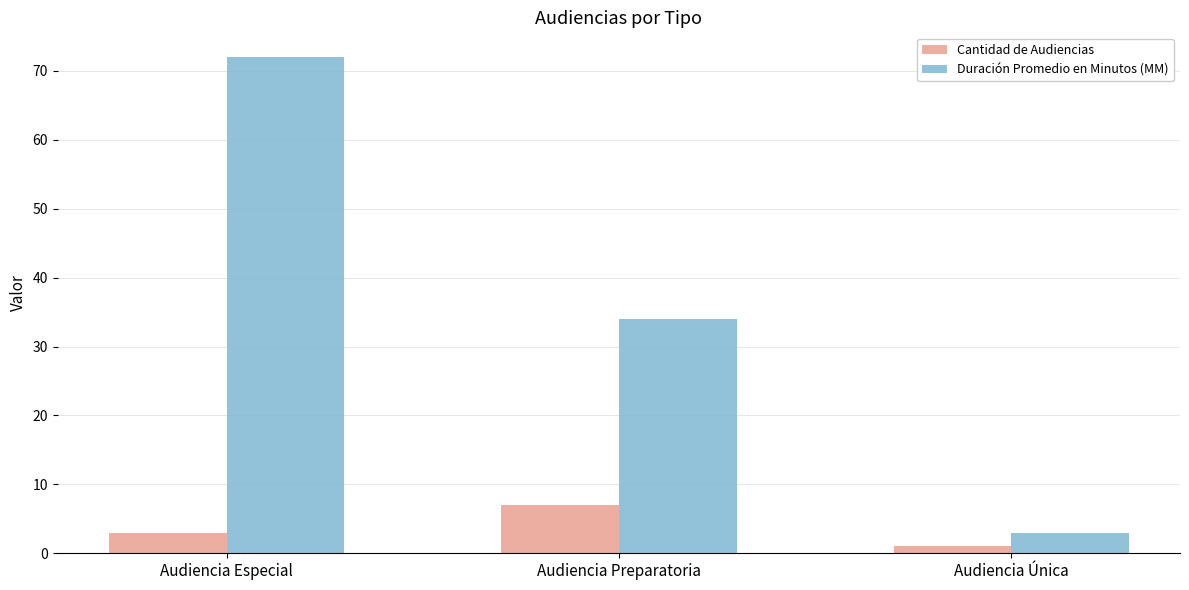

What is the difference between the Cantidad de Audiencias values at Audiencia Preparatoria and Audiencia Especial?

4